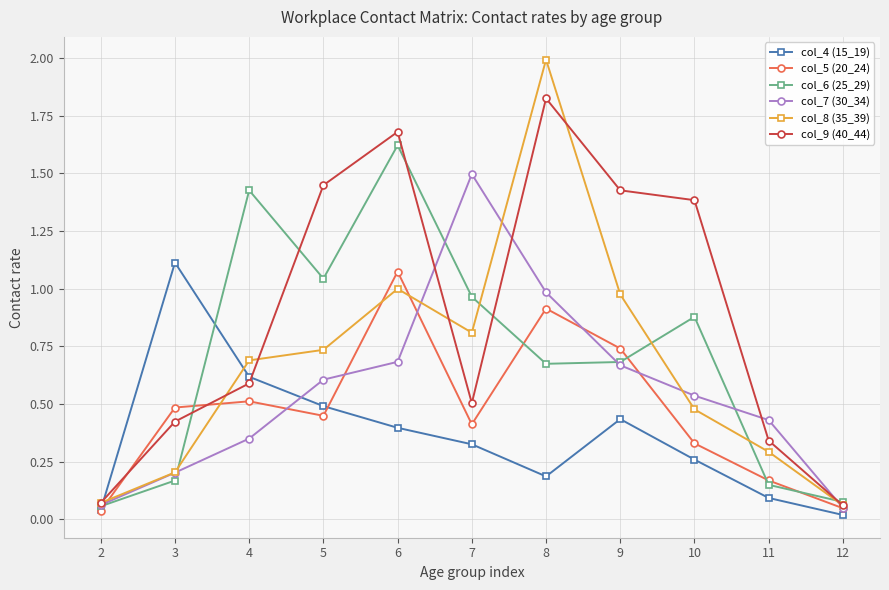

What is the spread (max minus min) of values at 7?

1.2